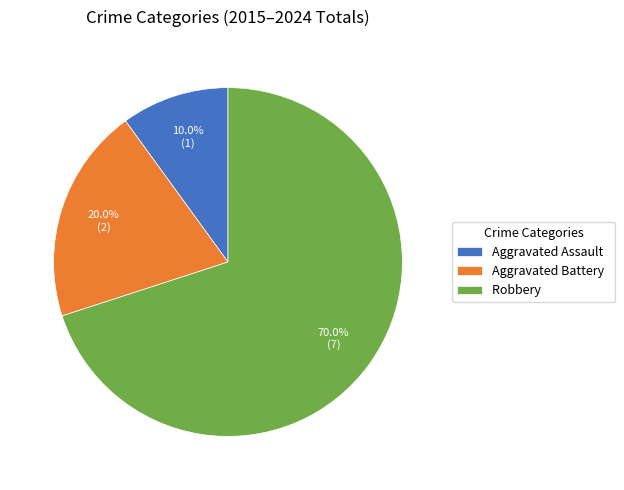

Is it true that Aggravated Battery is 20% of the pie?

True